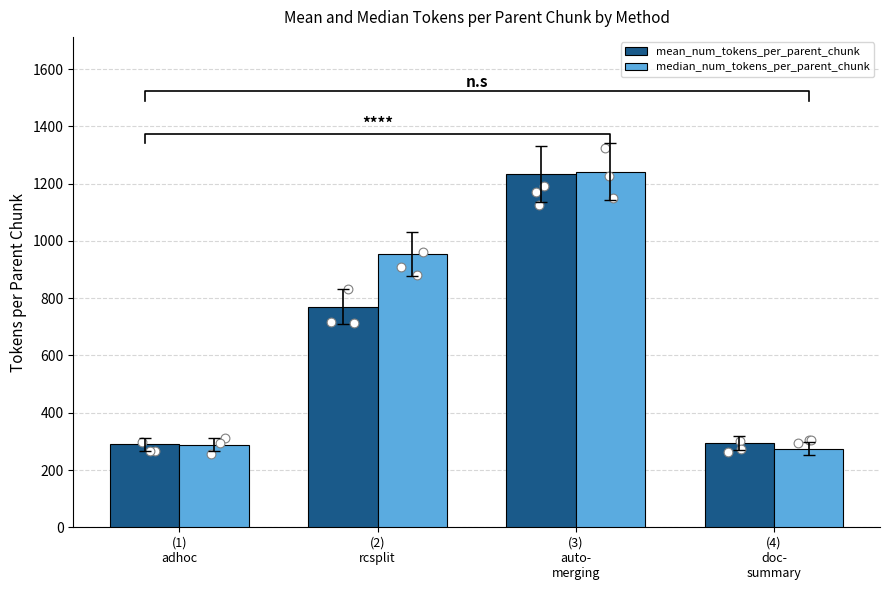

At which category is the sum across all series the highest?

(3)
auto-
merging